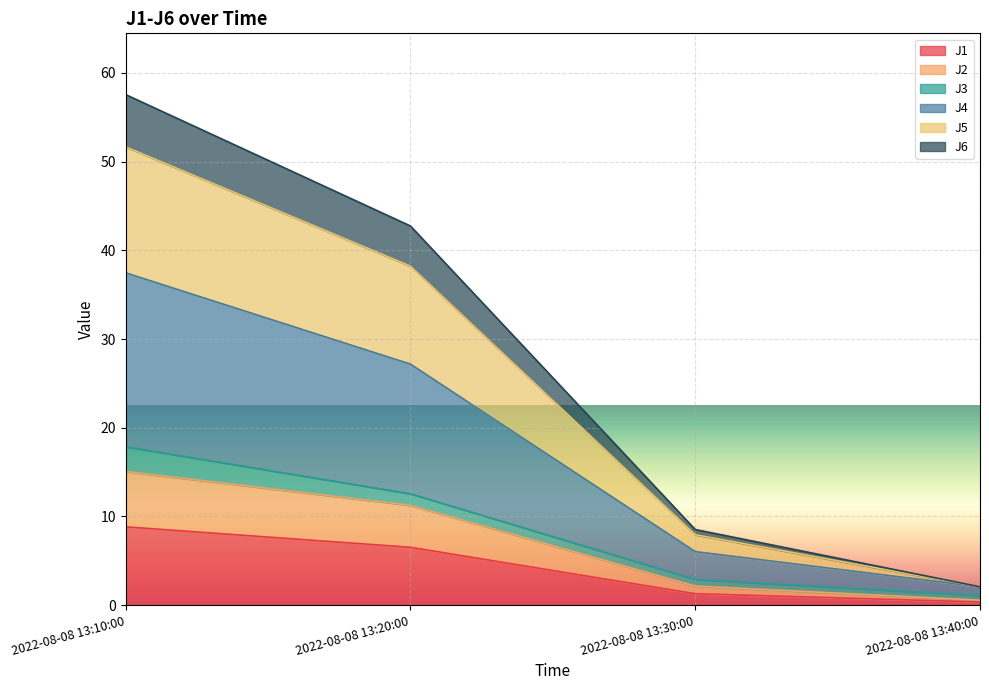

Where does the J2 series first go above 11?

2022-08-08 13:10:00